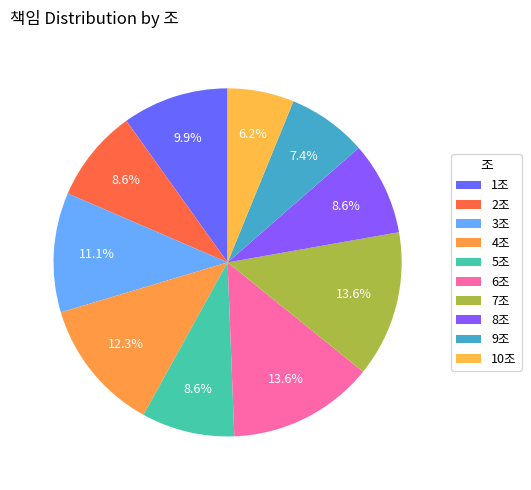

What is the change in value from 2조 to 10조?

-2